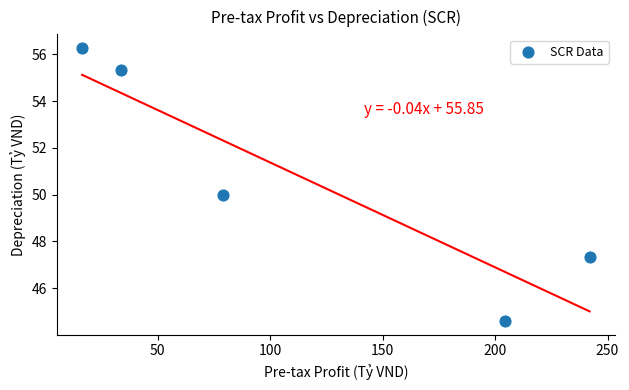

What is the range of X values (max minus min)?

225.7